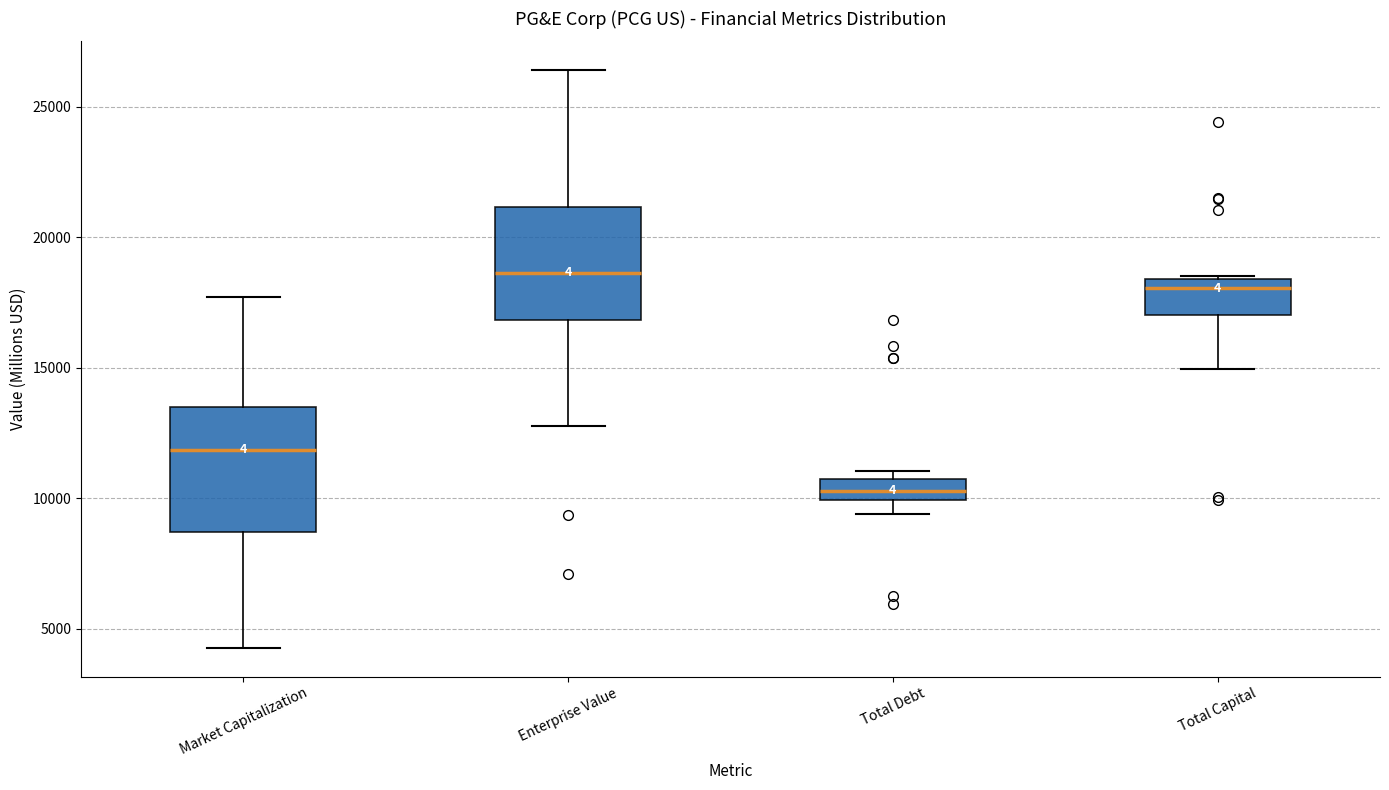

Reading left to right, transcribe this box plot: for each box, give where its median line is, the range the box spans, and where its two whiskers end, as read against the y-axis. The values are not printed on the chart, so give them approximately, as read against the axis.

Market Capitalization: median 12000, box 8500 to 13500, whiskers 4500 to 17500
Enterprise Value: median 18500, box 17000 to 21000, whiskers 13000 to 26500
Total Debt: median 10500 (inside the box), box 10000 to 10500, whiskers 9500 to 11000
Total Capital: median 18000, box 17000 to 18500, whiskers 15000 to 18500